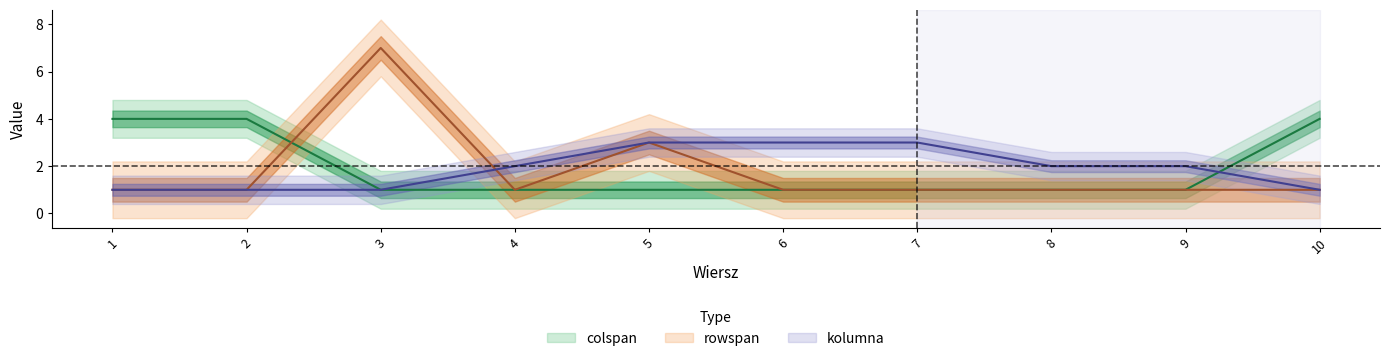

At how many categories does at least one series exceed 1?

10